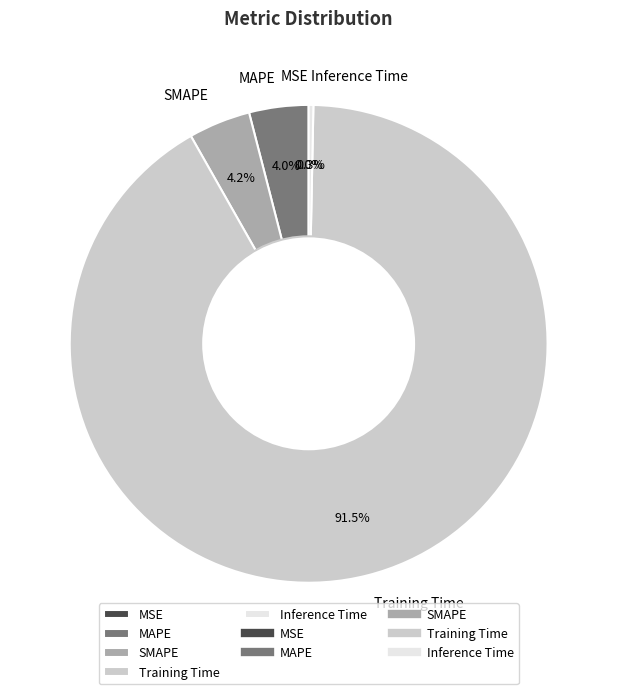

Is it true that SMAPE is 4% of the pie?

True